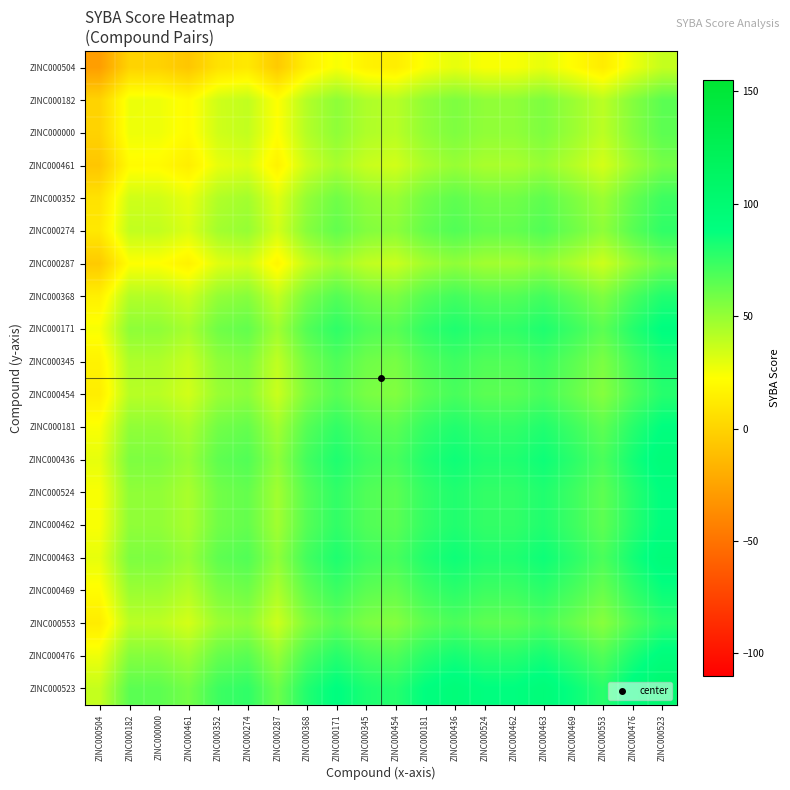

Reading left to right, what are all the values shown in this chart?

ZINC000504: ZINC000504=-27.5	ZINC000182=-0.1	ZINC000000=-0.3	ZINC000461=-6.7	ZINC000352=7.8	ZINC000274=11.2	ZINC000287=-4.7	ZINC000368=15.1	ZINC000171=24.5	ZINC000345=16.3	ZINC000454=13.8	ZINC000181=23.9	ZINC000436=28.8	ZINC000524=24.1	ZINC000462=24.1	ZINC000463=28.9	ZINC000469=21.4	ZINC000553=13.0	ZINC000476=27.0	ZINC000523=37.6
ZINC000182: ZINC000504=-0.1	ZINC000182=27.3	ZINC000000=27.1	ZINC000461=20.7	ZINC000352=35.1	ZINC000274=38.6	ZINC000287=22.7	ZINC000368=42.5	ZINC000171=51.9	ZINC000345=43.7	ZINC000454=41.1	ZINC000181=51.3	ZINC000436=56.2	ZINC000524=51.4	ZINC000462=51.4	ZINC000463=56.2	ZINC000469=48.7	ZINC000553=40.3	ZINC000476=54.4	ZINC000523=65.0
ZINC000000: ZINC000504=-0.3	ZINC000182=27.1	ZINC000000=26.9	ZINC000461=20.5	ZINC000352=35.0	ZINC000274=38.4	ZINC000287=22.5	ZINC000368=42.3	ZINC000171=51.7	ZINC000345=43.5	ZINC000454=41.0	ZINC000181=51.1	ZINC000436=56.0	ZINC000524=51.2	ZINC000462=51.3	ZINC000463=56.1	ZINC000469=48.5	ZINC000553=40.2	ZINC000476=54.2	ZINC000523=64.8
ZINC000461: ZINC000504=-6.7	ZINC000182=20.7	ZINC000000=20.5	ZINC000461=14.1	ZINC000352=28.6	ZINC000274=32.0	ZINC000287=16.1	ZINC000368=35.9	ZINC000171=45.3	ZINC000345=37.1	ZINC000454=34.6	ZINC000181=44.7	ZINC000436=49.6	ZINC000524=44.8	ZINC000462=44.9	ZINC000463=49.7	ZINC000469=42.1	ZINC000553=33.8	ZINC000476=47.8	ZINC000523=58.4
ZINC000352: ZINC000504=7.8	ZINC000182=35.1	ZINC000000=35.0	ZINC000461=28.6	ZINC000352=43.0	ZINC000274=46.5	ZINC000287=30.6	ZINC000368=50.4	ZINC000171=59.8	ZINC000345=51.6	ZINC000454=49.0	ZINC000181=59.1	ZINC000436=64.0	ZINC000524=59.3	ZINC000462=59.3	ZINC000463=64.1	ZINC000469=56.6	ZINC000553=48.2	ZINC000476=62.2	ZINC000523=72.9
ZINC000274: ZINC000504=11.2	ZINC000182=38.6	ZINC000000=38.4	ZINC000461=32.0	ZINC000352=46.5	ZINC000274=49.9	ZINC000287=34.0	ZINC000368=53.8	ZINC000171=63.2	ZINC000345=55.0	ZINC000454=52.5	ZINC000181=62.6	ZINC000436=67.5	ZINC000524=62.8	ZINC000462=62.8	ZINC000463=67.6	ZINC000469=60.1	ZINC000553=51.7	ZINC000476=65.7	ZINC000523=76.3
ZINC000287: ZINC000504=-4.7	ZINC000182=22.7	ZINC000000=22.5	ZINC000461=16.1	ZINC000352=30.6	ZINC000274=34.0	ZINC000287=18.1	ZINC000368=37.9	ZINC000171=47.3	ZINC000345=39.1	ZINC000454=36.6	ZINC000181=46.7	ZINC000436=51.6	ZINC000524=46.9	ZINC000462=46.9	ZINC000463=51.7	ZINC000469=44.2	ZINC000553=35.8	ZINC000476=49.8	ZINC000523=60.4
ZINC000368: ZINC000504=15.1	ZINC000182=42.5	ZINC000000=42.3	ZINC000461=35.9	ZINC000352=50.4	ZINC000274=53.8	ZINC000287=37.9	ZINC000368=57.7	ZINC000171=67.1	ZINC000345=58.9	ZINC000454=56.4	ZINC000181=66.5	ZINC000436=71.4	ZINC000524=66.7	ZINC000462=66.7	ZINC000463=71.5	ZINC000469=64.0	ZINC000553=55.6	ZINC000476=69.6	ZINC000523=80.2
ZINC000171: ZINC000504=24.5	ZINC000182=51.9	ZINC000000=51.7	ZINC000461=45.3	ZINC000352=59.8	ZINC000274=63.2	ZINC000287=47.3	ZINC000368=67.1	ZINC000171=76.6	ZINC000345=68.4	ZINC000454=65.8	ZINC000181=75.9	ZINC000436=80.8	ZINC000524=76.1	ZINC000462=76.1	ZINC000463=80.9	ZINC000469=73.4	ZINC000553=65.0	ZINC000476=79.0	ZINC000523=89.7
ZINC000345: ZINC000504=16.3	ZINC000182=43.7	ZINC000000=43.5	ZINC000461=37.1	ZINC000352=51.6	ZINC000274=55.0	ZINC000287=39.1	ZINC000368=58.9	ZINC000171=68.4	ZINC000345=60.1	ZINC000454=57.6	ZINC000181=67.7	ZINC000436=72.6	ZINC000524=67.9	ZINC000462=67.9	ZINC000463=72.7	ZINC000469=65.2	ZINC000553=56.8	ZINC000476=70.8	ZINC000523=81.5
ZINC000454: ZINC000504=13.8	ZINC000182=41.1	ZINC000000=41.0	ZINC000461=34.6	ZINC000352=49.0	ZINC000274=52.5	ZINC000287=36.6	ZINC000368=56.4	ZINC000171=65.8	ZINC000345=57.6	ZINC000454=55.0	ZINC000181=65.1	ZINC000436=70.0	ZINC000524=65.3	ZINC000462=65.3	ZINC000463=70.1	ZINC000469=62.6	ZINC000553=54.2	ZINC000476=68.2	ZINC000523=78.9
ZINC000181: ZINC000504=23.9	ZINC000182=51.3	ZINC000000=51.1	ZINC000461=44.7	ZINC000352=59.1	ZINC000274=62.6	ZINC000287=46.7	ZINC000368=66.5	ZINC000171=75.9	ZINC000345=67.7	ZINC000454=65.1	ZINC000181=75.2	ZINC000436=80.1	ZINC000524=75.4	ZINC000462=75.4	ZINC000463=80.2	ZINC000469=72.7	ZINC000553=64.3	ZINC000476=78.4	ZINC000523=89.0
ZINC000436: ZINC000504=28.8	ZINC000182=56.2	ZINC000000=56.0	ZINC000461=49.6	ZINC000352=64.0	ZINC000274=67.5	ZINC000287=51.6	ZINC000368=71.4	ZINC000171=80.8	ZINC000345=72.6	ZINC000454=70.0	ZINC000181=80.1	ZINC000436=85.0	ZINC000524=80.3	ZINC000462=80.3	ZINC000463=85.1	ZINC000469=77.6	ZINC000553=69.2	ZINC000476=83.3	ZINC000523=93.9
ZINC000524: ZINC000504=24.1	ZINC000182=51.4	ZINC000000=51.2	ZINC000461=44.8	ZINC000352=59.3	ZINC000274=62.8	ZINC000287=46.9	ZINC000368=66.7	ZINC000171=76.1	ZINC000345=67.9	ZINC000454=65.3	ZINC000181=75.4	ZINC000436=80.3	ZINC000524=75.6	ZINC000462=75.6	ZINC000463=80.4	ZINC000469=72.9	ZINC000553=64.5	ZINC000476=78.5	ZINC000523=89.2
ZINC000462: ZINC000504=24.1	ZINC000182=51.4	ZINC000000=51.3	ZINC000461=44.9	ZINC000352=59.3	ZINC000274=62.8	ZINC000287=46.9	ZINC000368=66.7	ZINC000171=76.1	ZINC000345=67.9	ZINC000454=65.3	ZINC000181=75.4	ZINC000436=80.3	ZINC000524=75.6	ZINC000462=75.6	ZINC000463=80.4	ZINC000469=72.9	ZINC000553=64.5	ZINC000476=78.5	ZINC000523=89.2
ZINC000463: ZINC000504=28.9	ZINC000182=56.2	ZINC000000=56.1	ZINC000461=49.7	ZINC000352=64.1	ZINC000274=67.6	ZINC000287=51.7	ZINC000368=71.5	ZINC000171=80.9	ZINC000345=72.7	ZINC000454=70.1	ZINC000181=80.2	ZINC000436=85.1	ZINC000524=80.4	ZINC000462=80.4	ZINC000463=85.2	ZINC000469=77.7	ZINC000553=69.3	ZINC000476=83.3	ZINC000523=94.0
ZINC000469: ZINC000504=21.4	ZINC000182=48.7	ZINC000000=48.5	ZINC000461=42.1	ZINC000352=56.6	ZINC000274=60.1	ZINC000287=44.2	ZINC000368=64.0	ZINC000171=73.4	ZINC000345=65.2	ZINC000454=62.6	ZINC000181=72.7	ZINC000436=77.6	ZINC000524=72.9	ZINC000462=72.9	ZINC000463=77.7	ZINC000469=70.2	ZINC000553=61.8	ZINC000476=75.8	ZINC000523=86.5
ZINC000553: ZINC000504=13.0	ZINC000182=40.3	ZINC000000=40.2	ZINC000461=33.8	ZINC000352=48.2	ZINC000274=51.7	ZINC000287=35.8	ZINC000368=55.6	ZINC000171=65.0	ZINC000345=56.8	ZINC000454=54.2	ZINC000181=64.3	ZINC000436=69.2	ZINC000524=64.5	ZINC000462=64.5	ZINC000463=69.3	ZINC000469=61.8	ZINC000553=53.4	ZINC000476=67.4	ZINC000523=78.1
ZINC000476: ZINC000504=27.0	ZINC000182=54.4	ZINC000000=54.2	ZINC000461=47.8	ZINC000352=62.2	ZINC000274=65.7	ZINC000287=49.8	ZINC000368=69.6	ZINC000171=79.0	ZINC000345=70.8	ZINC000454=68.2	ZINC000181=78.4	ZINC000436=83.3	ZINC000524=78.5	ZINC000462=78.5	ZINC000463=83.3	ZINC000469=75.8	ZINC000553=67.4	ZINC000476=81.5	ZINC000523=92.1
ZINC000523: ZINC000504=37.6	ZINC000182=65.0	ZINC000000=64.8	ZINC000461=58.4	ZINC000352=72.9	ZINC000274=76.3	ZINC000287=60.4	ZINC000368=80.2	ZINC000171=89.7	ZINC000345=81.5	ZINC000454=78.9	ZINC000181=89.0	ZINC000436=93.9	ZINC000524=89.2	ZINC000462=89.2	ZINC000463=94.0	ZINC000469=86.5	ZINC000553=78.1	ZINC000476=92.1	ZINC000523=102.8